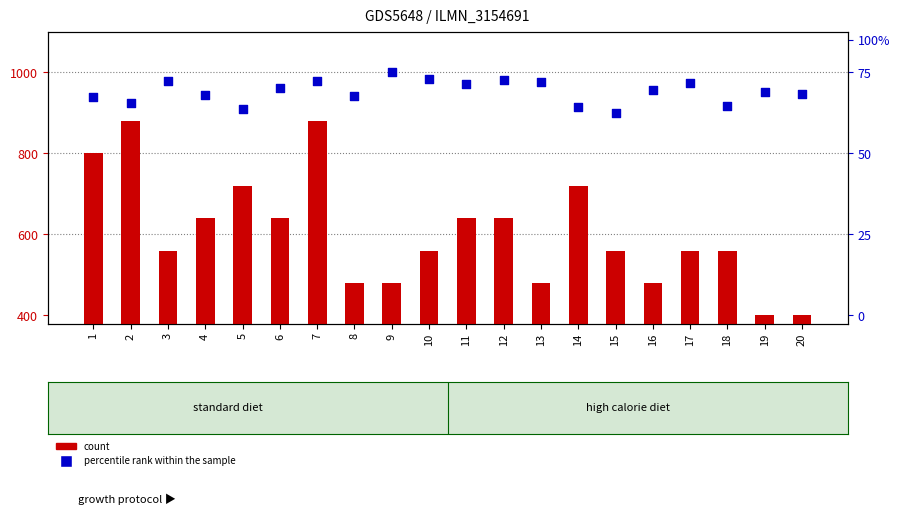

What is the total value across all series at 18?

1477.3